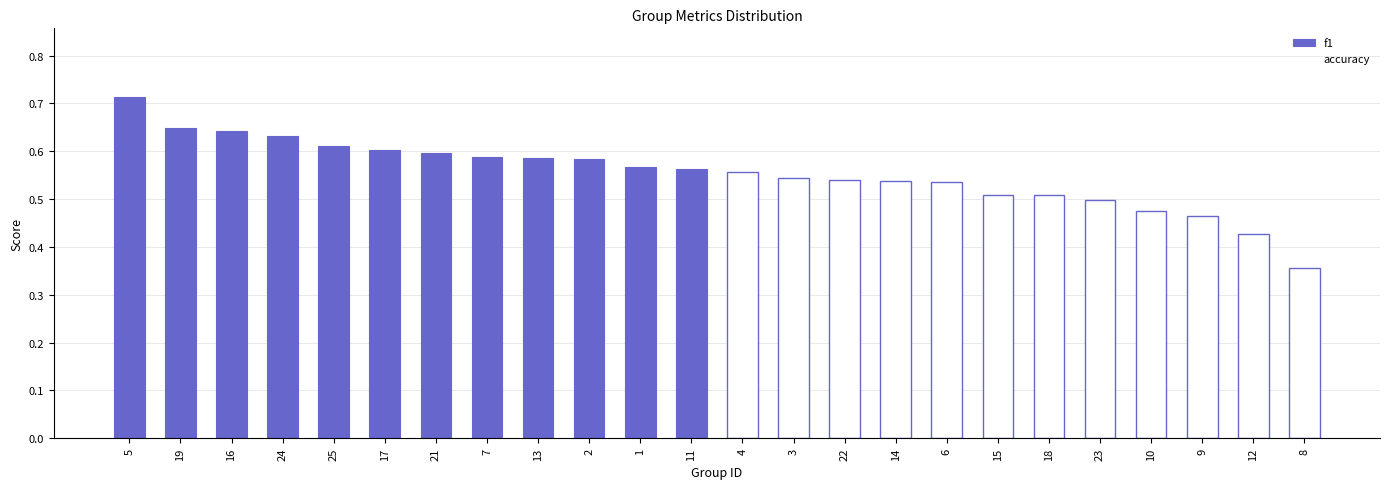

Are the bars horizontal?

No